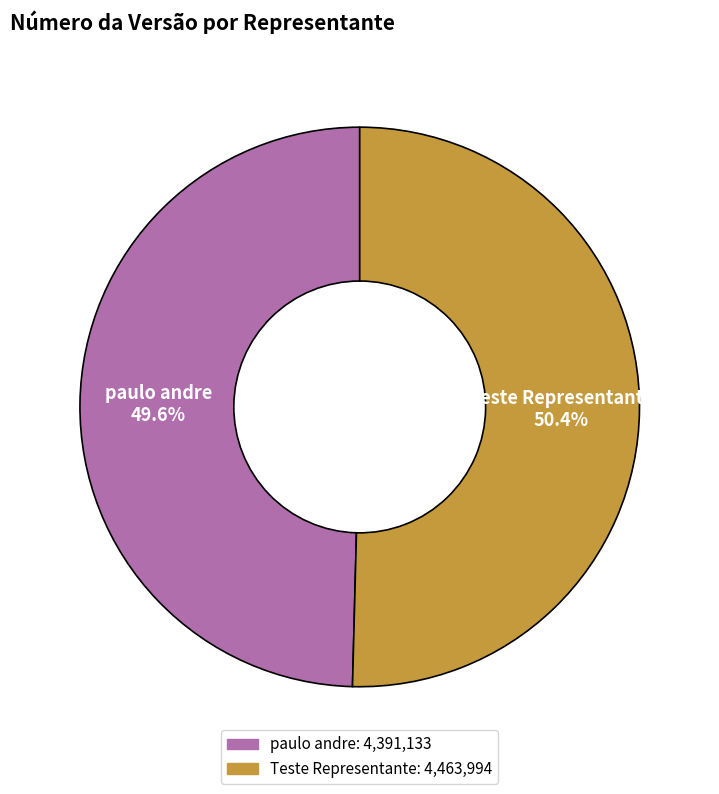

What portion of the pie excludes Teste Representante?

49.6%